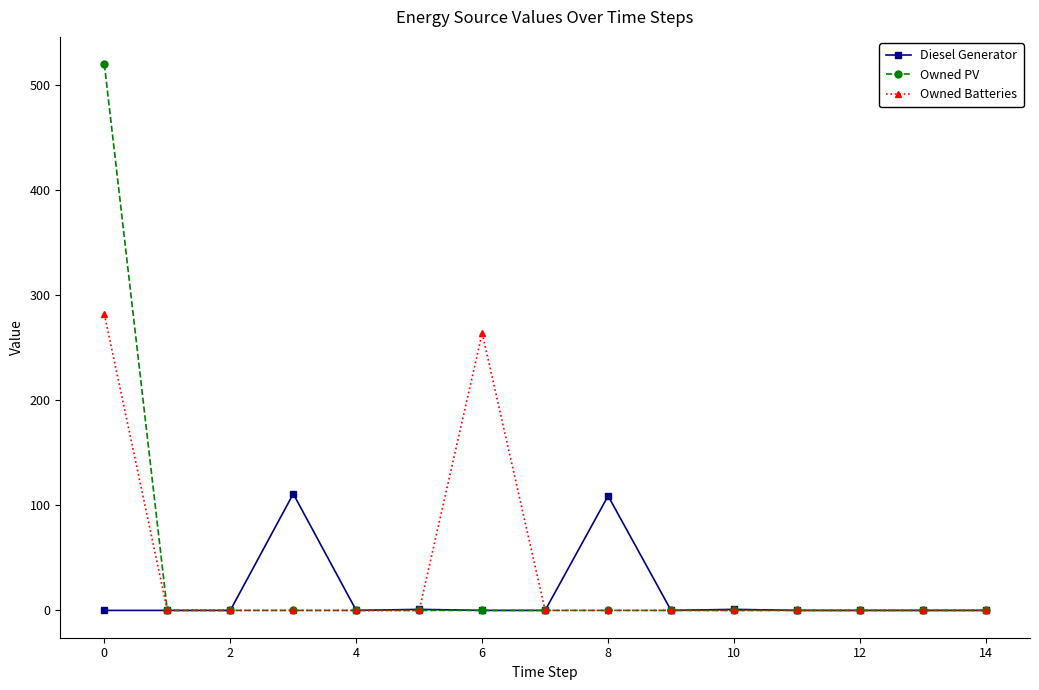

Rank the series by their maximum value, from lowest to highest.

Diesel Generator, Owned Batteries, Owned PV